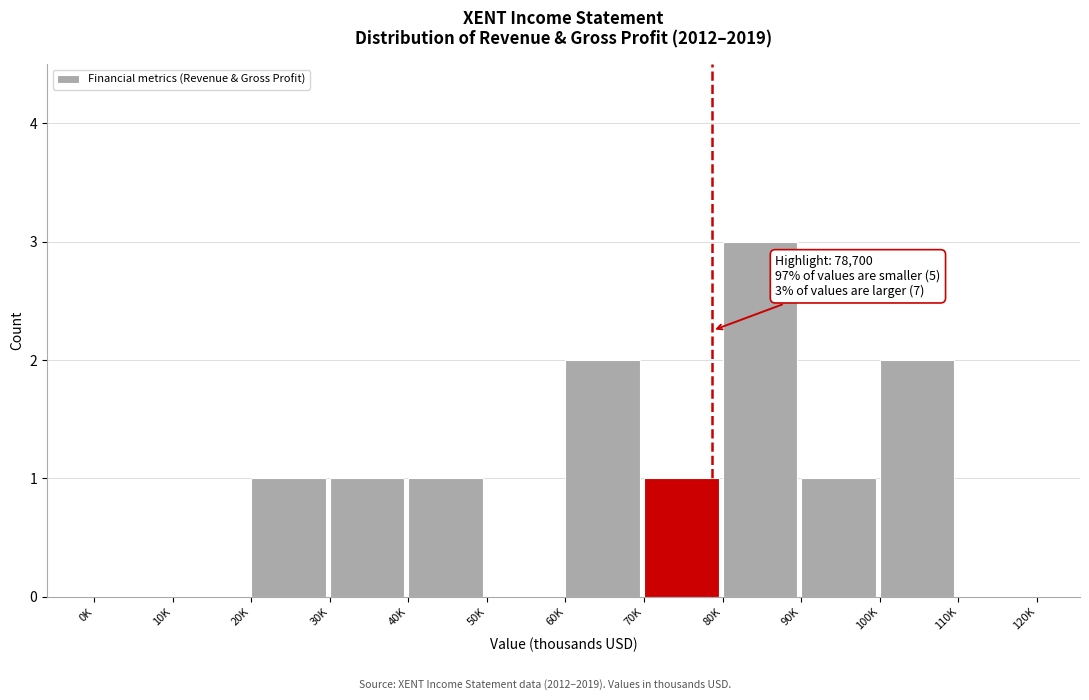

Reading left to right, extract all data points from this chart.

0K=0	10K=0	20K=1	30K=1	40K=1	50K=0	60K=2	70K=1	80K=3	90K=1	100K=2	110K=0